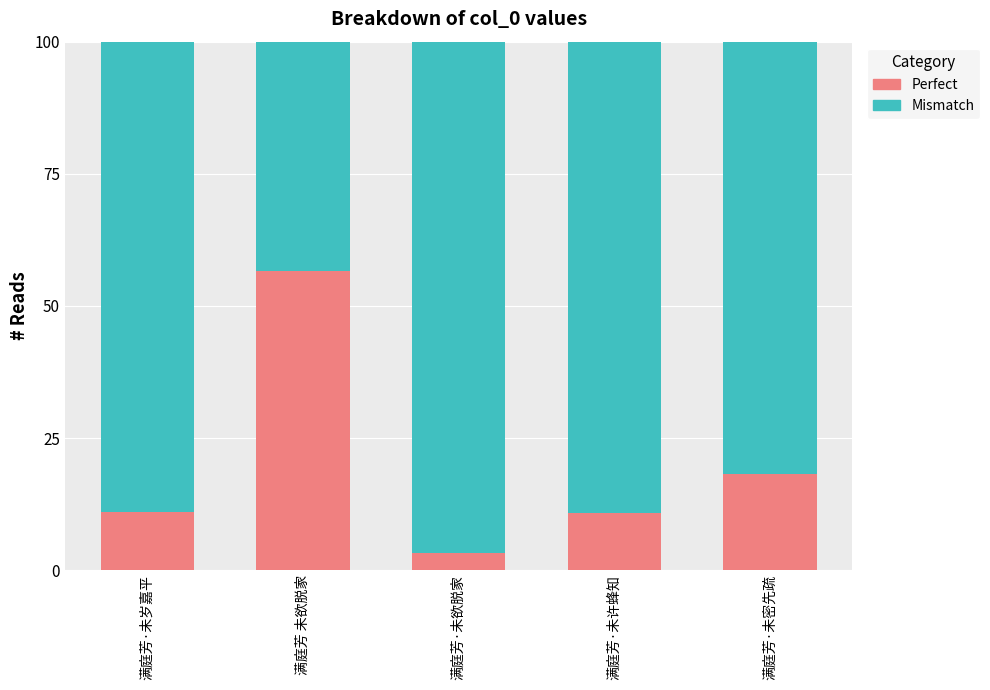

What is the difference between the second highest and second lowest values in the Perfect series?

7.3